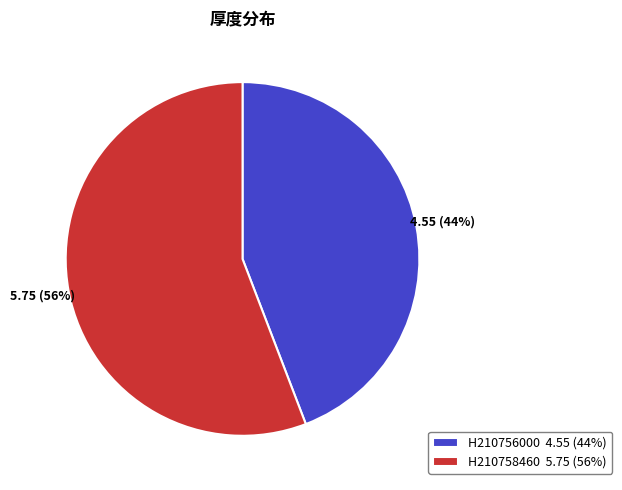

The H210756000 slice represents 58% of the pie. True or false?

False